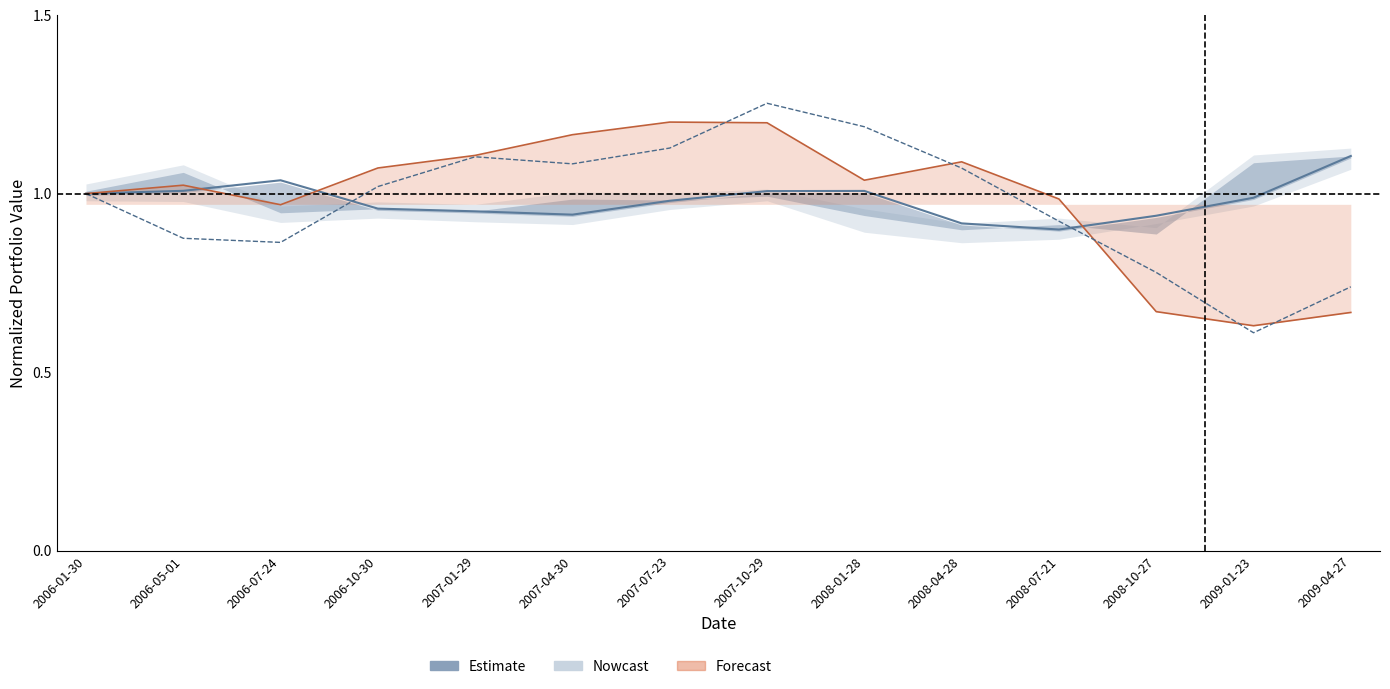

How many data points does each series have?

14